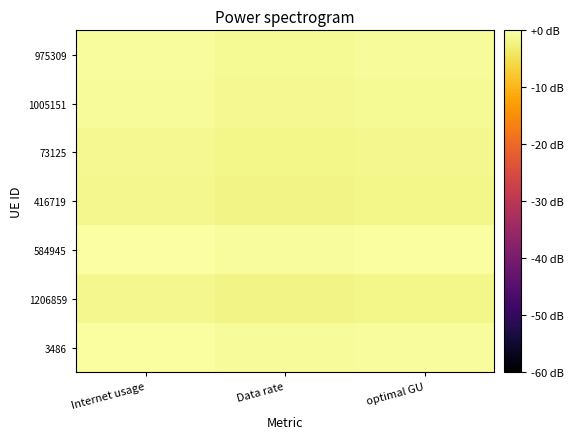

Reading left to right, list all the values displayed in this chart.

975309: Internet usage=-0.5	Data rate=-1.0	optimal GU=-0.8
1005151: Internet usage=-0.9	Data rate=-1.4	optimal GU=-1.1
73125: Internet usage=-1.2	Data rate=-1.7	optimal GU=-1.4
416719: Internet usage=-1.5	Data rate=-2.0	optimal GU=-1.7
584945: Internet usage=0.0	Data rate=-0.5	optimal GU=-0.2
1206859: Internet usage=-1.6	Data rate=-2.0	optimal GU=-1.8
3486: Internet usage=-0.4	Data rate=-0.9	optimal GU=-0.7